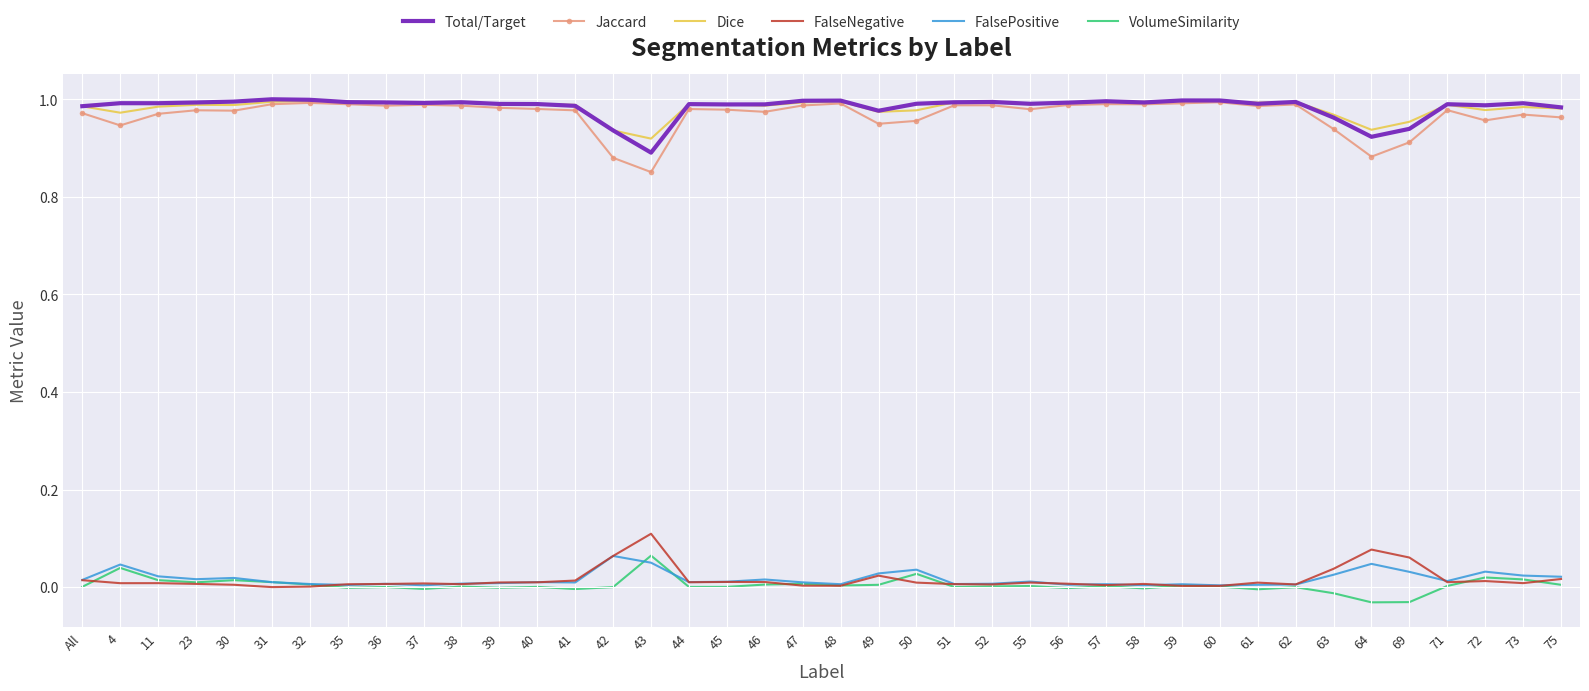

True or false: Dice and FalseNegative cross at least once.

False